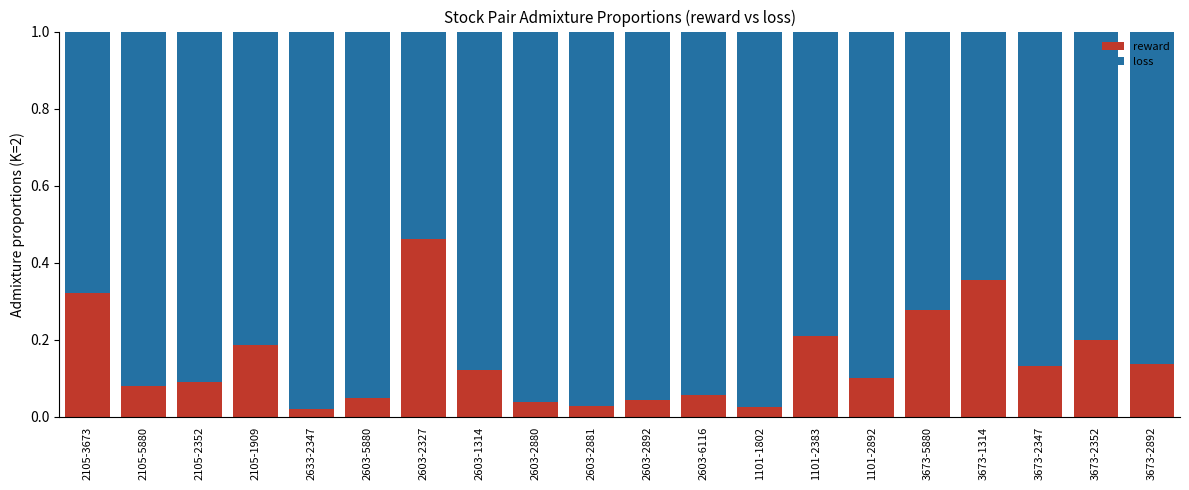

True or false: reward has a value of 0.3 at 1101-2383.

False